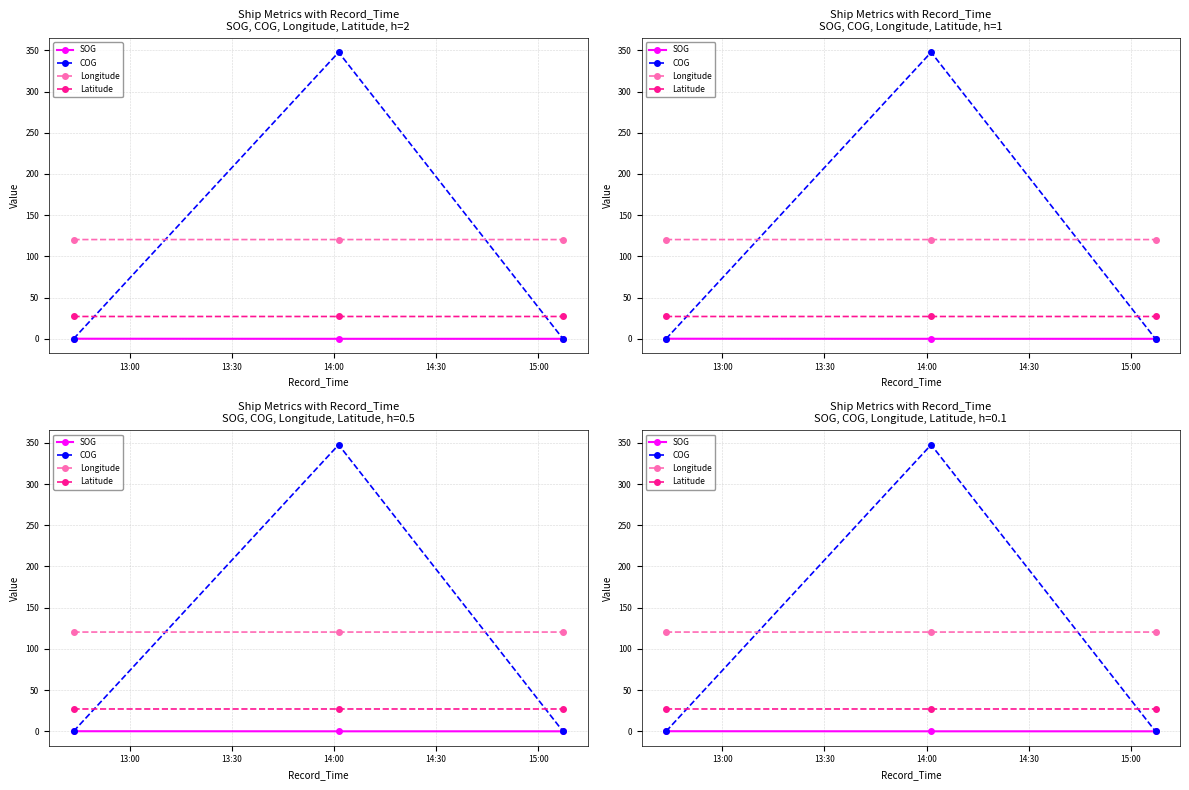

Which series has the widest spread of values?

COG